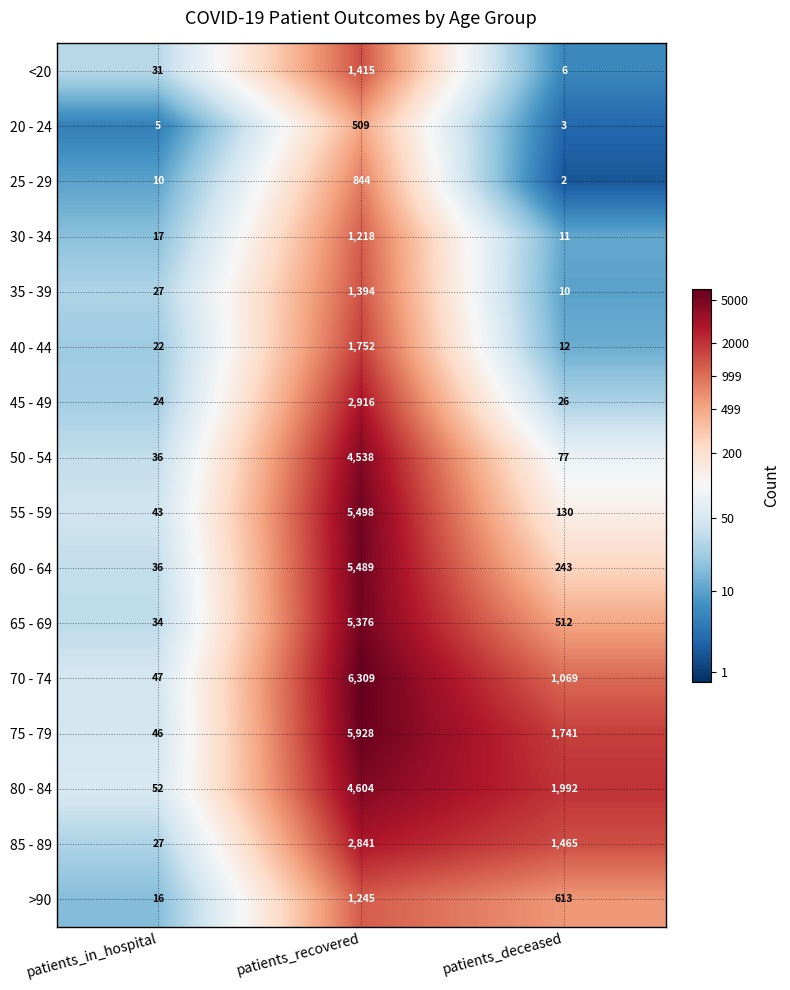

What is the difference between the maximum and minimum values in the 75 - 79 series?

5882